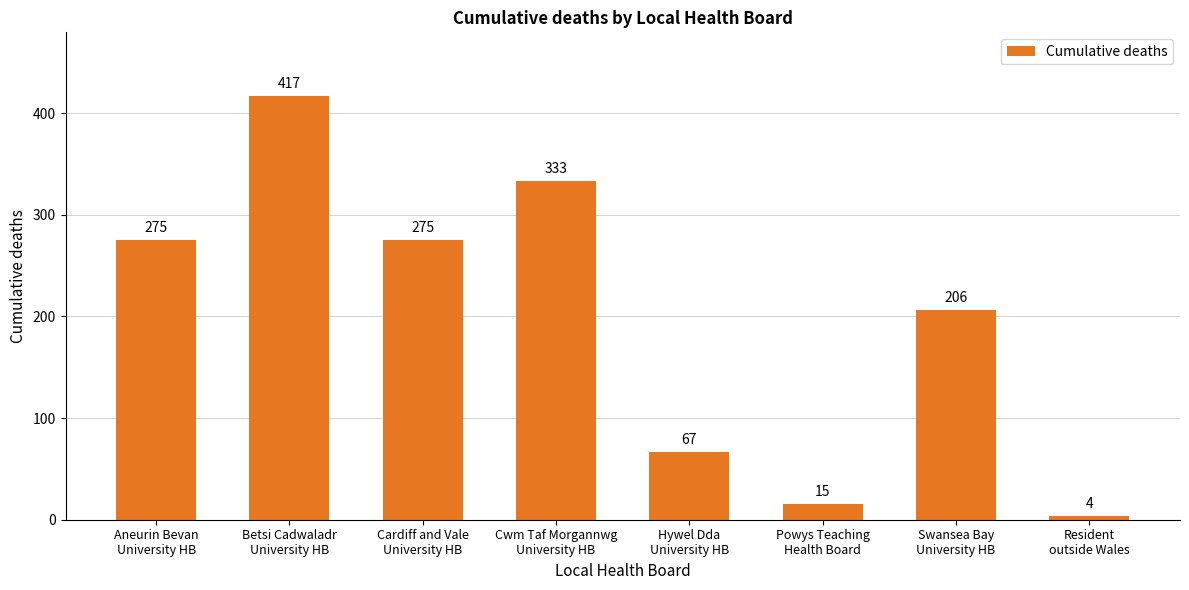

What value does the data have at Aneurin Bevan
University HB?

275